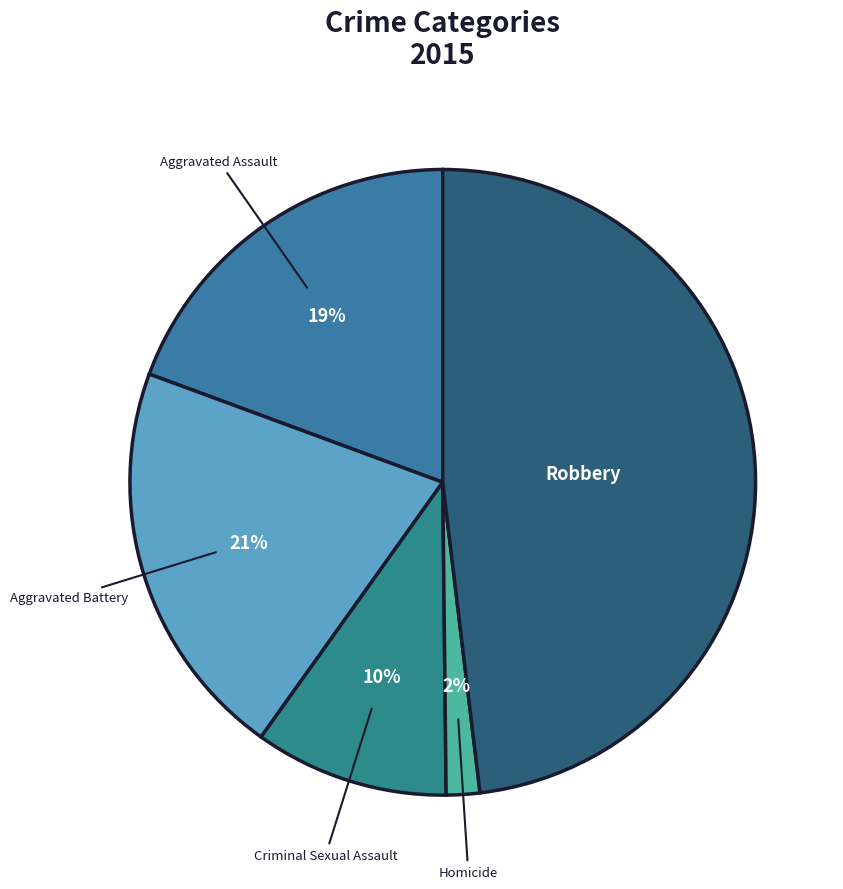

Which slice is the largest?

Robbery